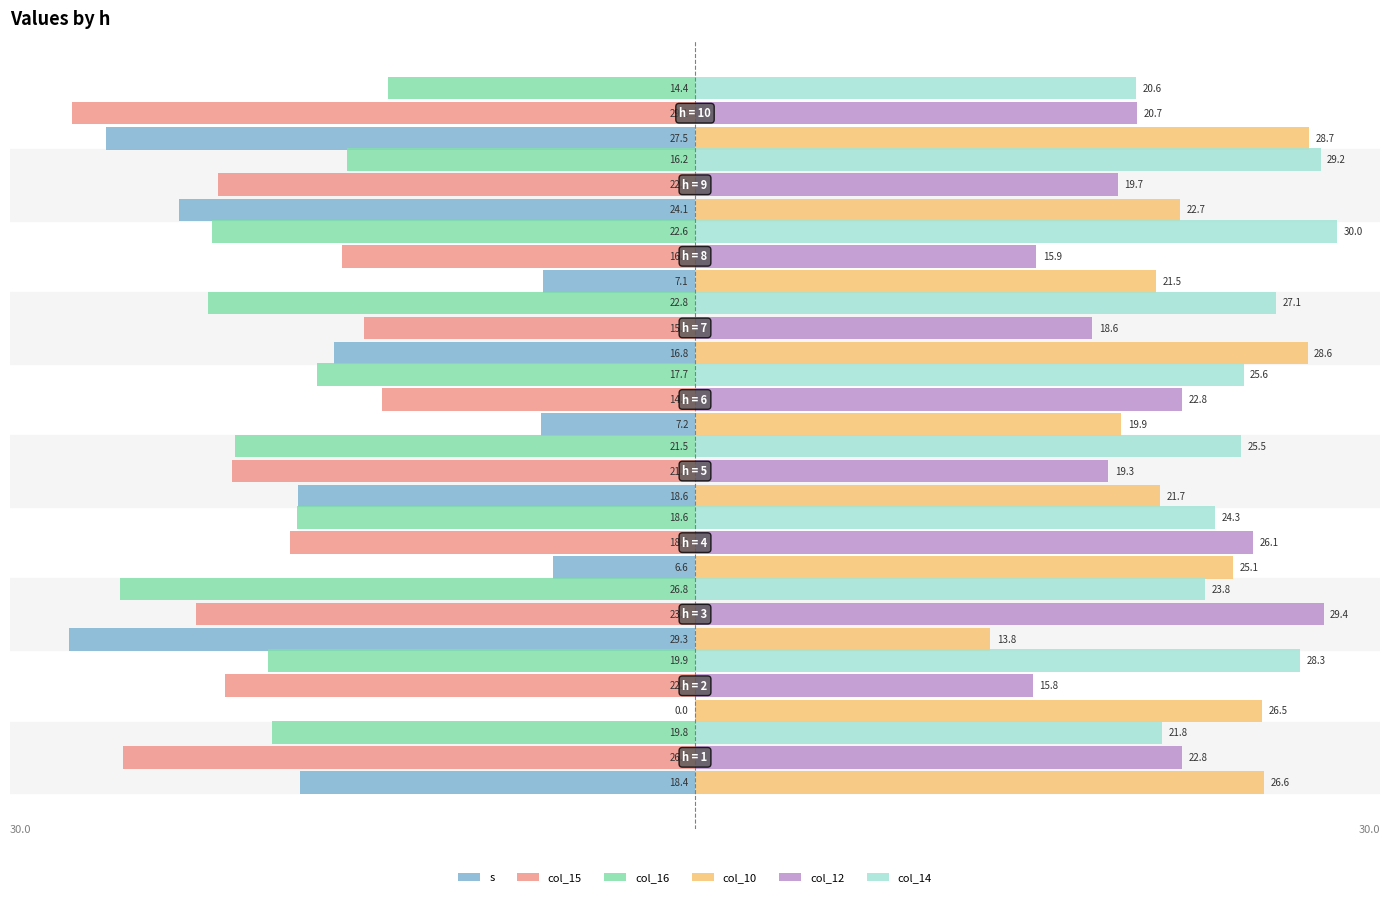

Which series has the largest total across all categories?

col_14